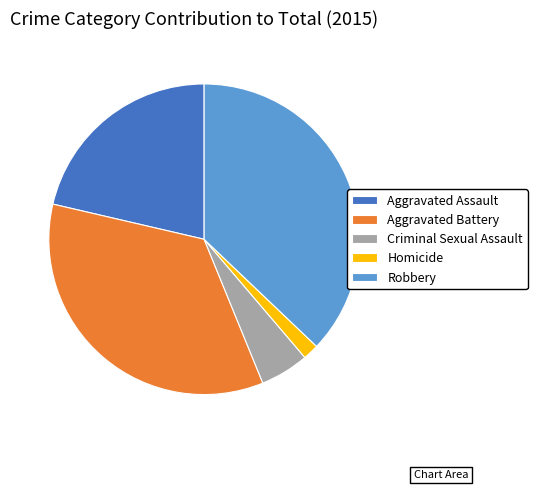

Is the sum of Aggravated Battery and Aggravated Assault greater than half?

Yes